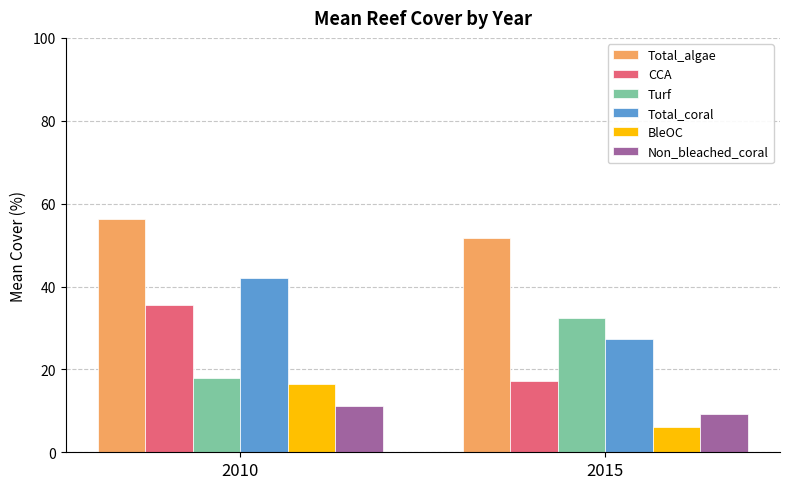

How many series are shown in this chart?

6